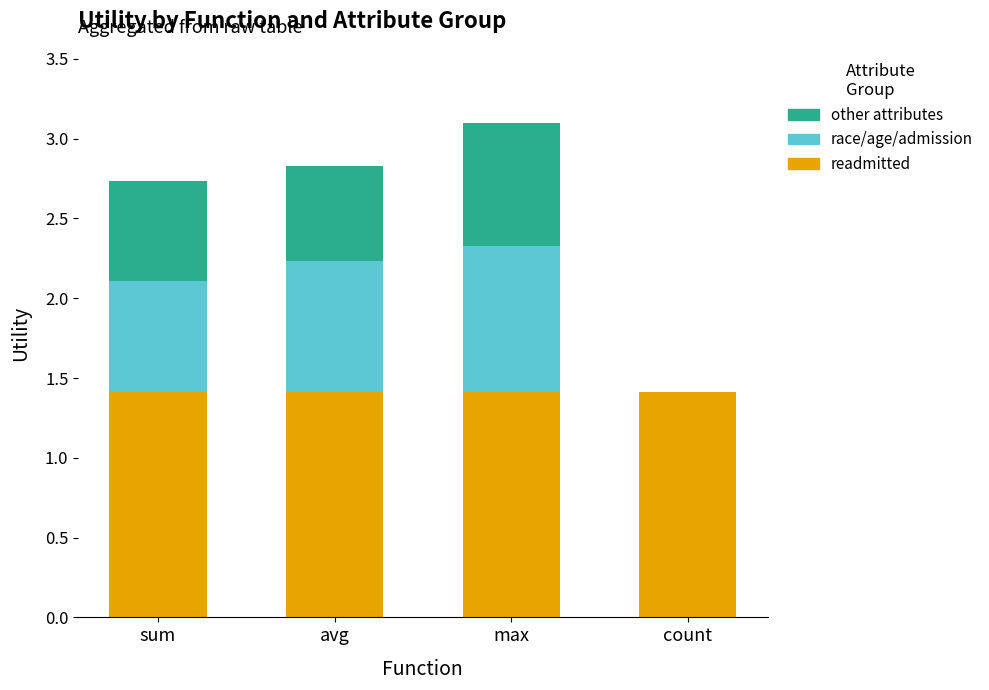

What is the total value across all series at avg?

2.8